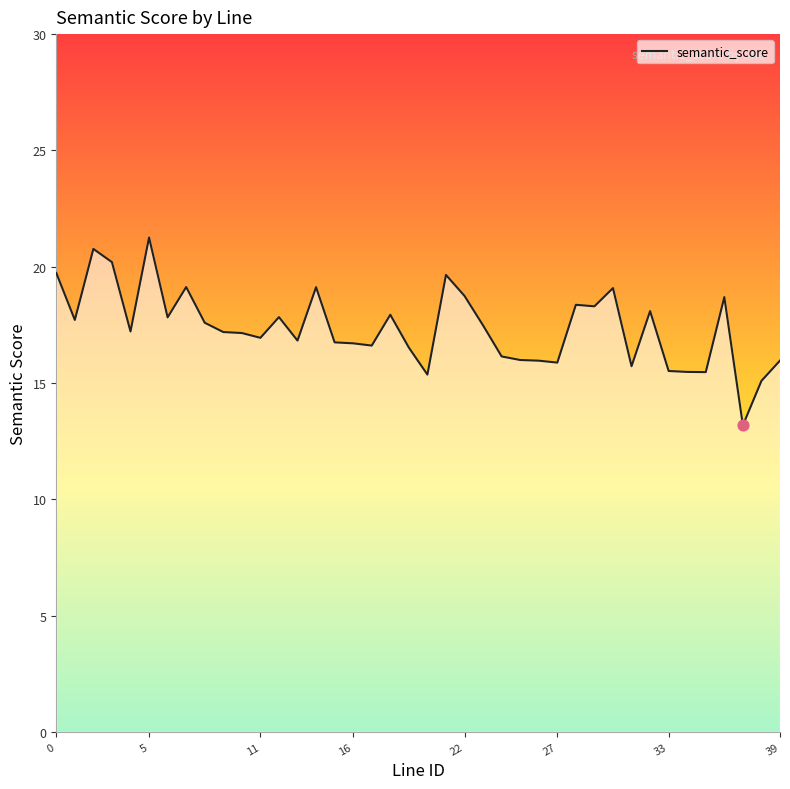

What is the change in value from 12 to 14?

+1.3